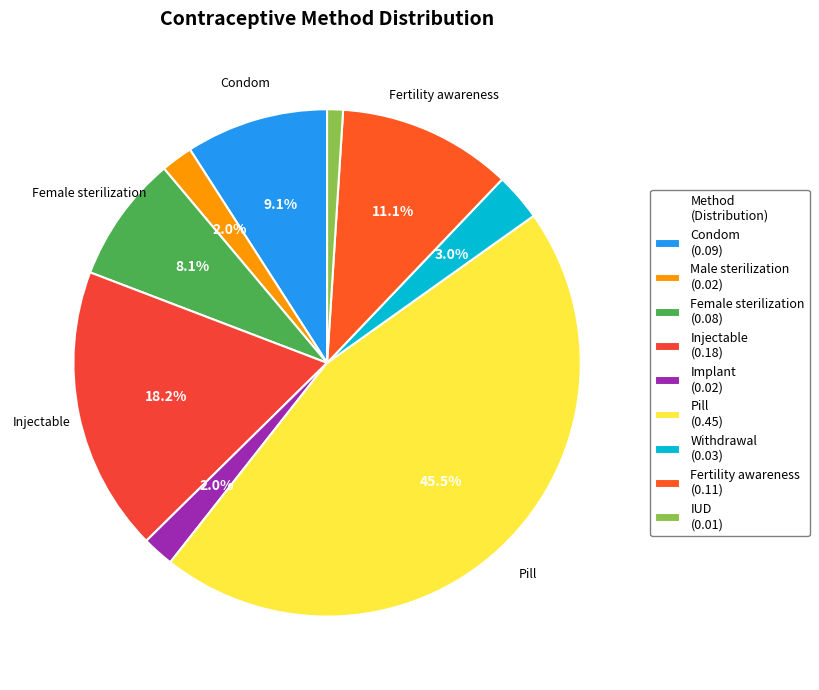

To the nearest percent, what is the difference between the largest and smallest slice percentages?

44%